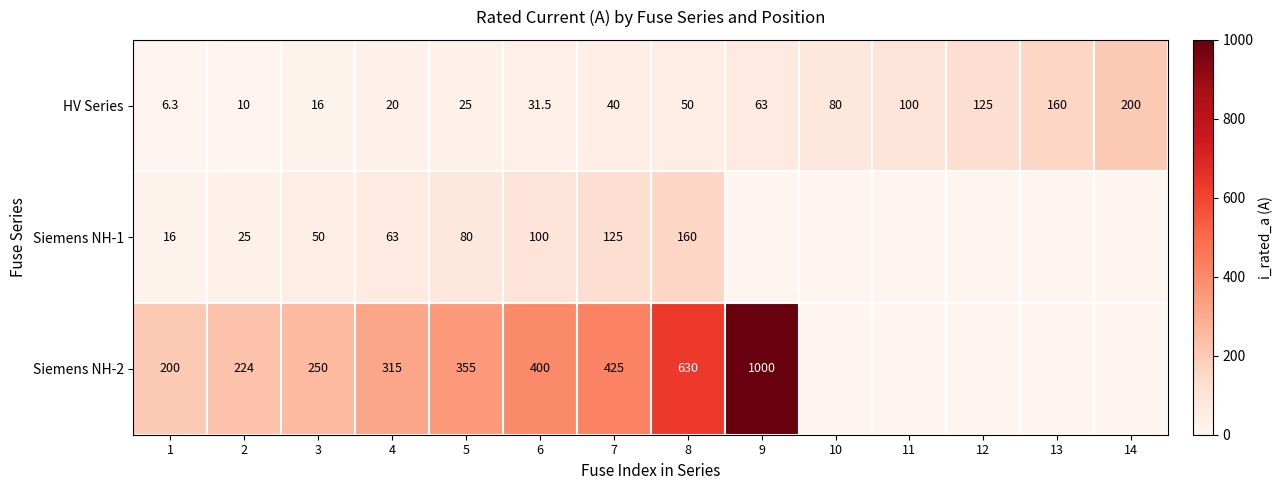

Is the value of Siemens NH-1 at 7 greater than the value of HV Series at 14?

No